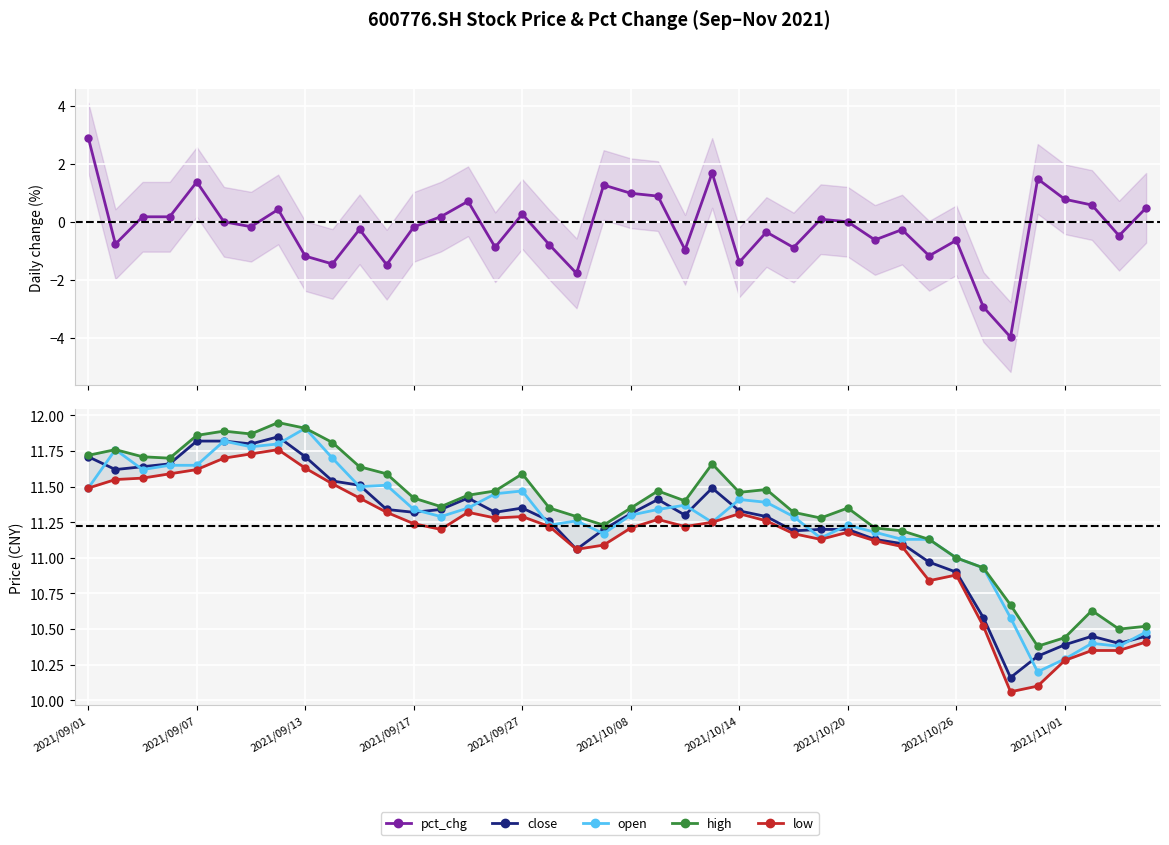

How many interior local peaks does the pct_chg series have?

13